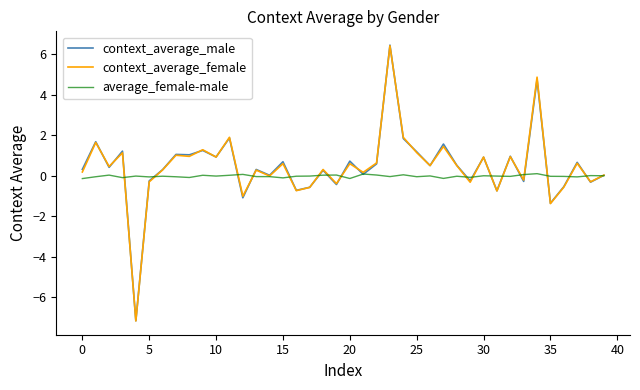

What is the difference between the second highest and minimum values in the average_female-male series?

0.2